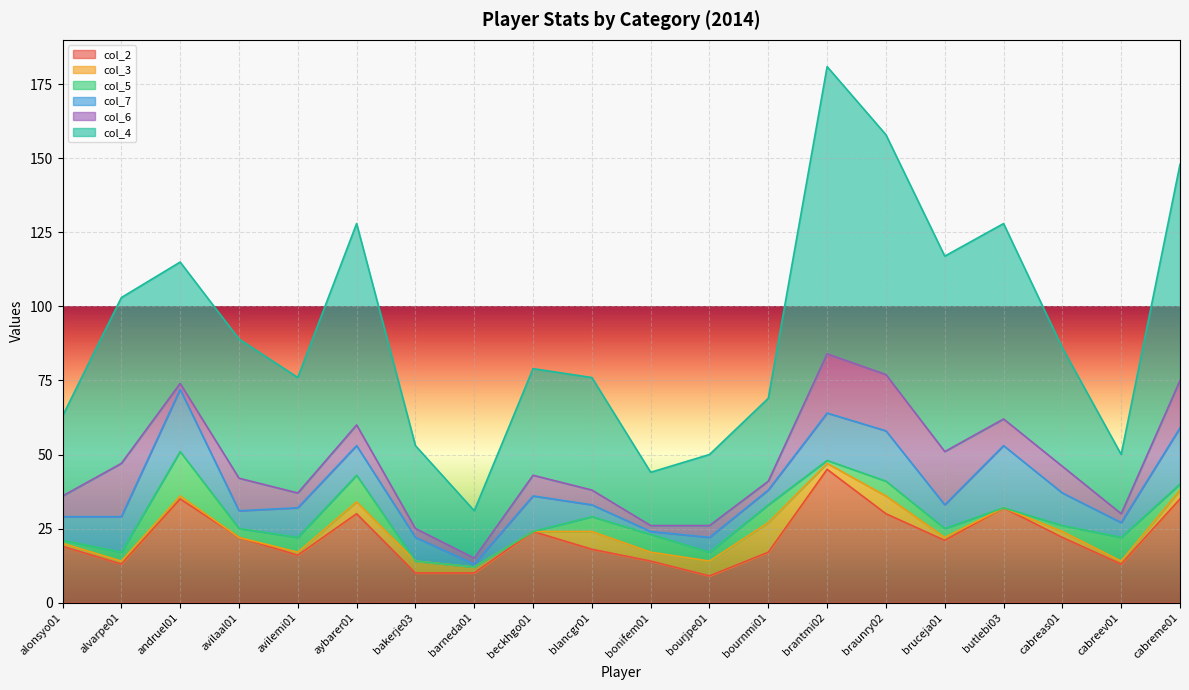

Which has a higher value, beckhgo01 or andruel01?

andruel01